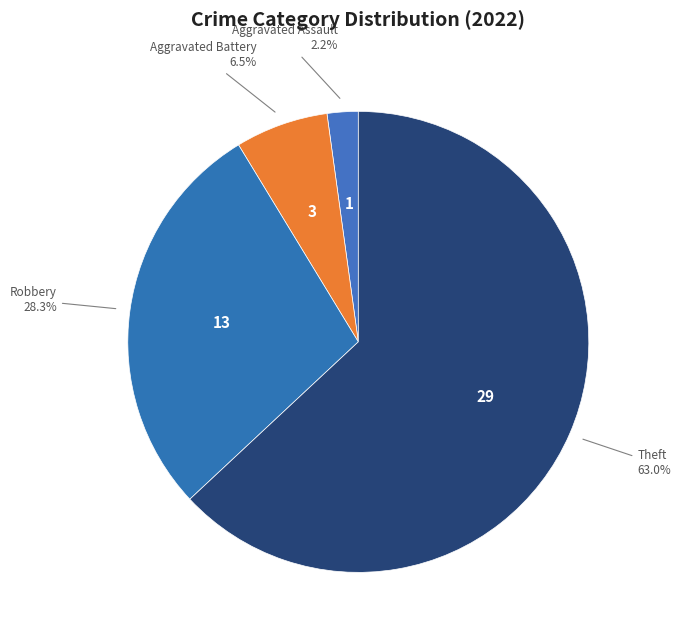

Combined, what portion of the pie is Aggravated Battery and Aggravated Assault?

8.7%